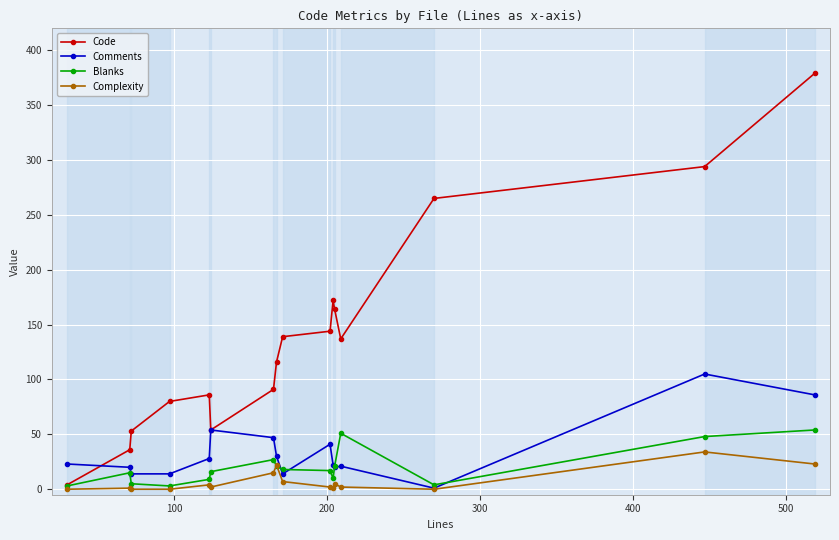

Which series has the largest range (max minus min)?

Code